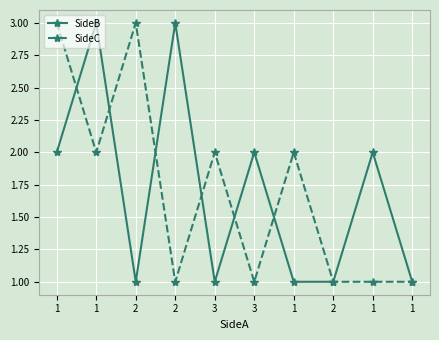

Where is SideC nearest to the value 2?

1